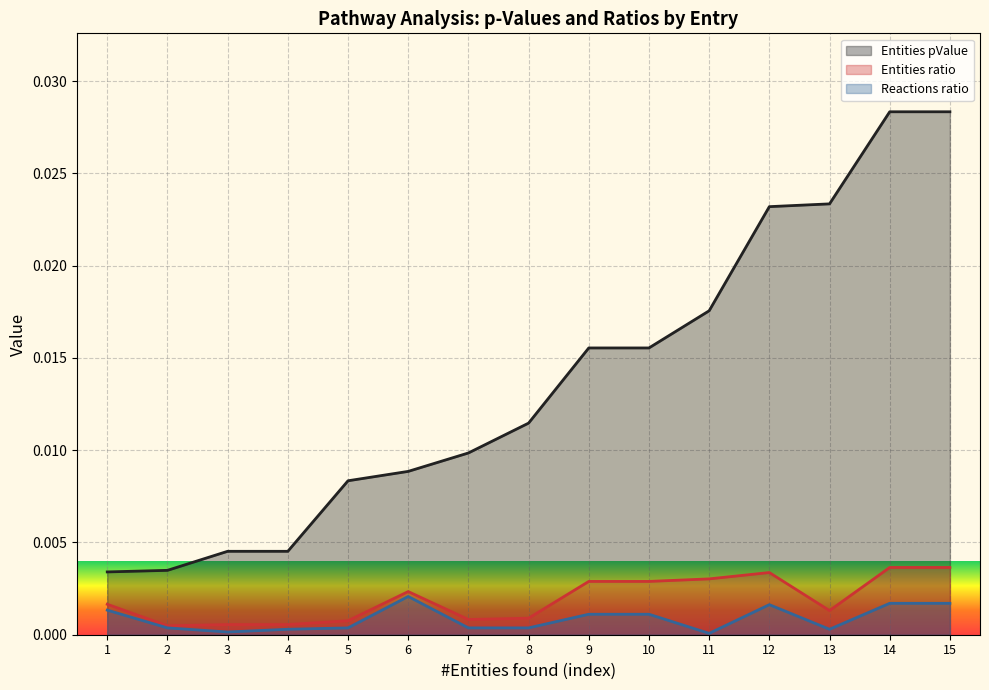

Which series changed the most between 10 and 12?

Entities pValue